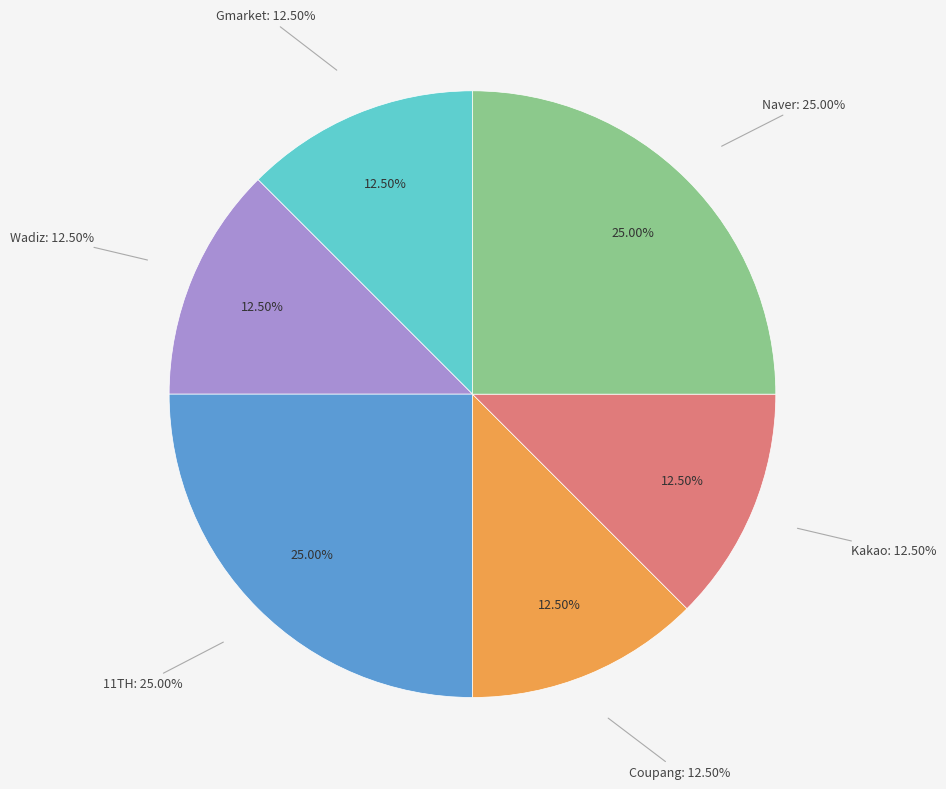

Combined, do Wadiz and Gmarket account for over 50%?

No